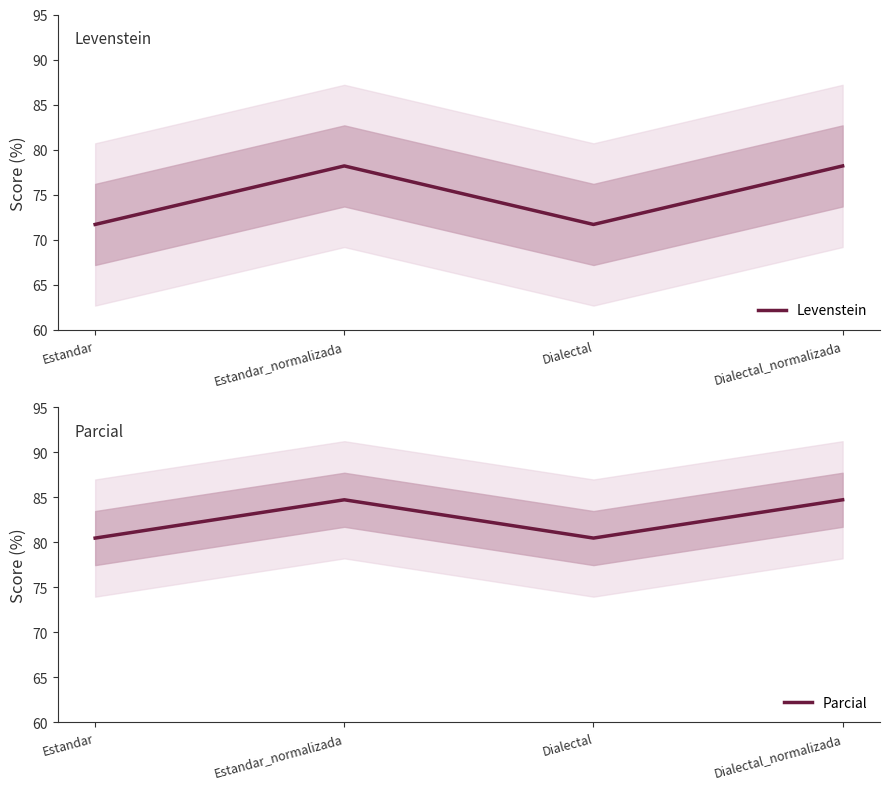

The value of Levenstein at Dialectal_normalizada is 26.2. True or false?

False